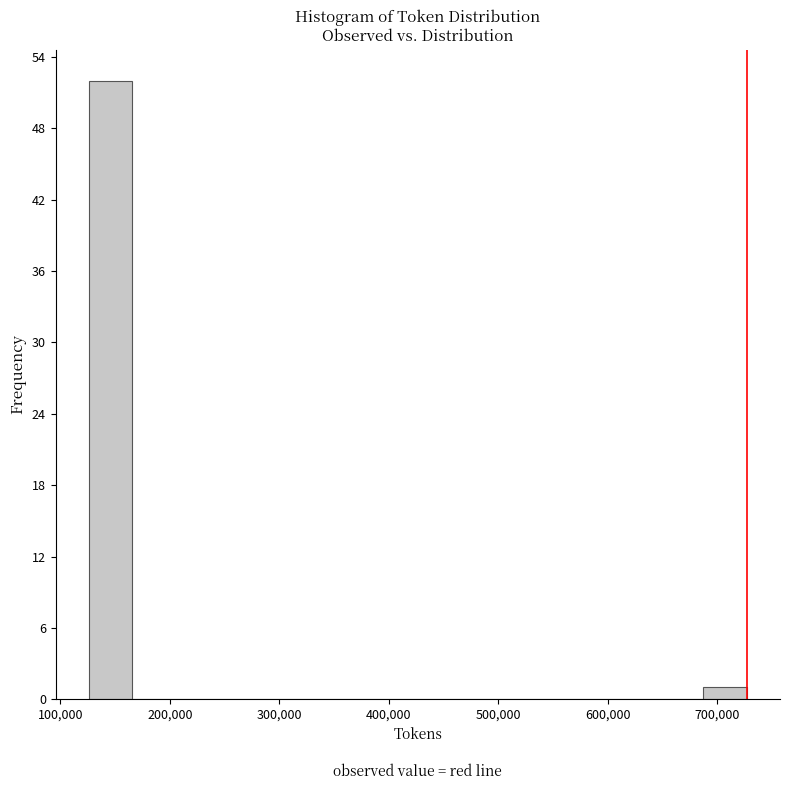

Reading left to right, list every bar in this chart as the range it spans on the x-axis followed by its height. Neither the bar edges nor the heights are printed on the chart, so give them approximately, as read against the axes.

130000 to 170000: 52
170000 to 210000: 0
210000 to 250000: 0
250000 to 290000: 0
290000 to 330000: 0
330000 to 370000: 0
370000 to 410000: 0
410000 to 450000: 0
450000 to 490000: 0
490000 to 530000: 0
530000 to 570000: 0
570000 to 610000: 0
610000 to 650000: 0
650000 to 690000: 0
690000 to 730000: 1